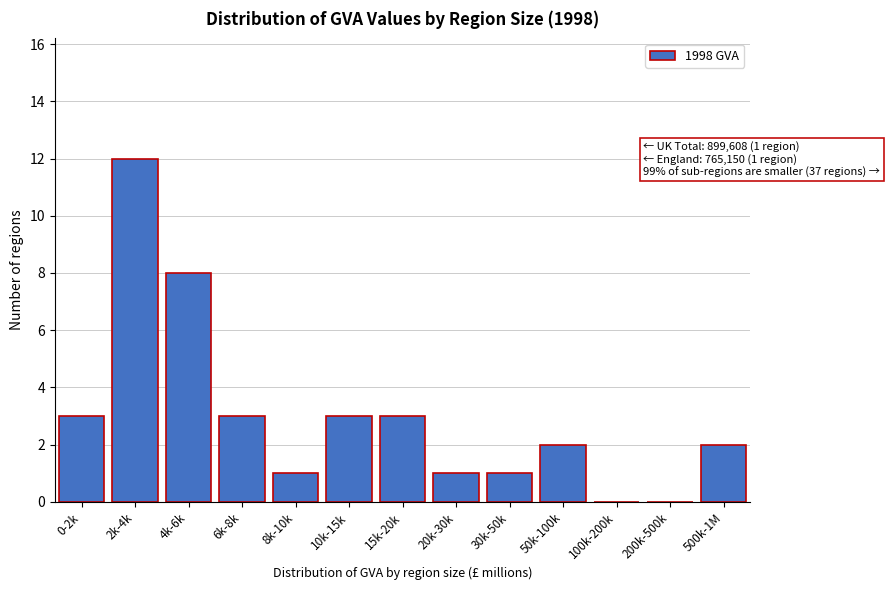

Reading right to left, list all the values displayed in this chart.

500k-1M=2	200k-500k=0	100k-200k=0	50k-100k=2	30k-50k=1	20k-30k=1	15k-20k=3	10k-15k=3	8k-10k=1	6k-8k=3	4k-6k=8	2k-4k=12	0-2k=3